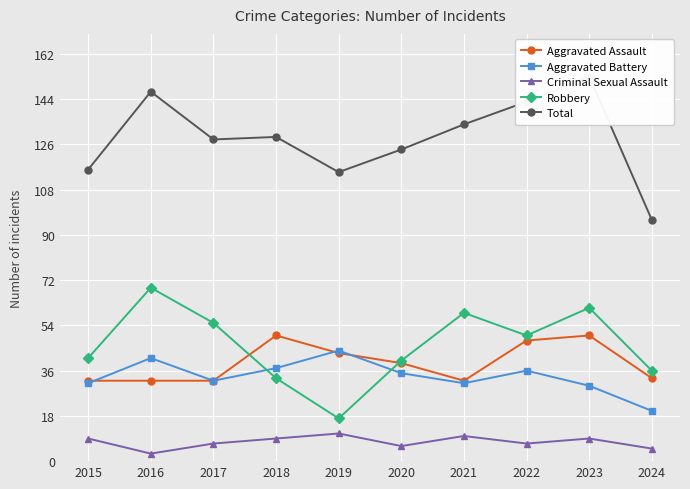

What are all the series names shown in the legend?

Aggravated Assault, Aggravated Battery, Criminal Sexual Assault, Robbery, Total